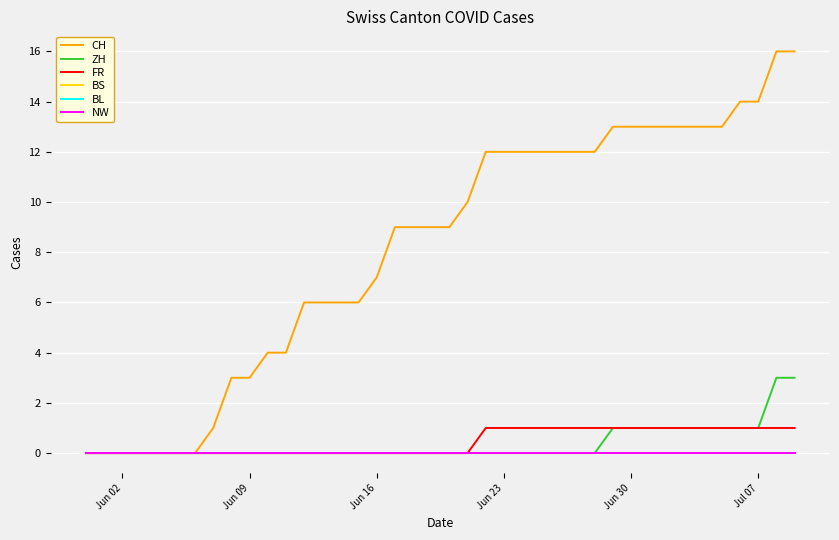

Does the chart display data point markers on the line(s)?

No